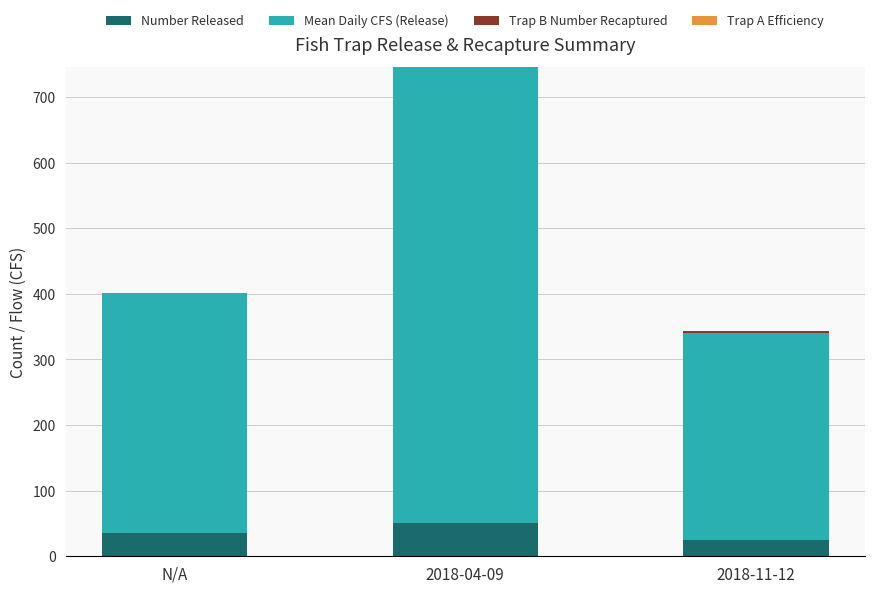

What is the total value across all series at N/A?

402.0